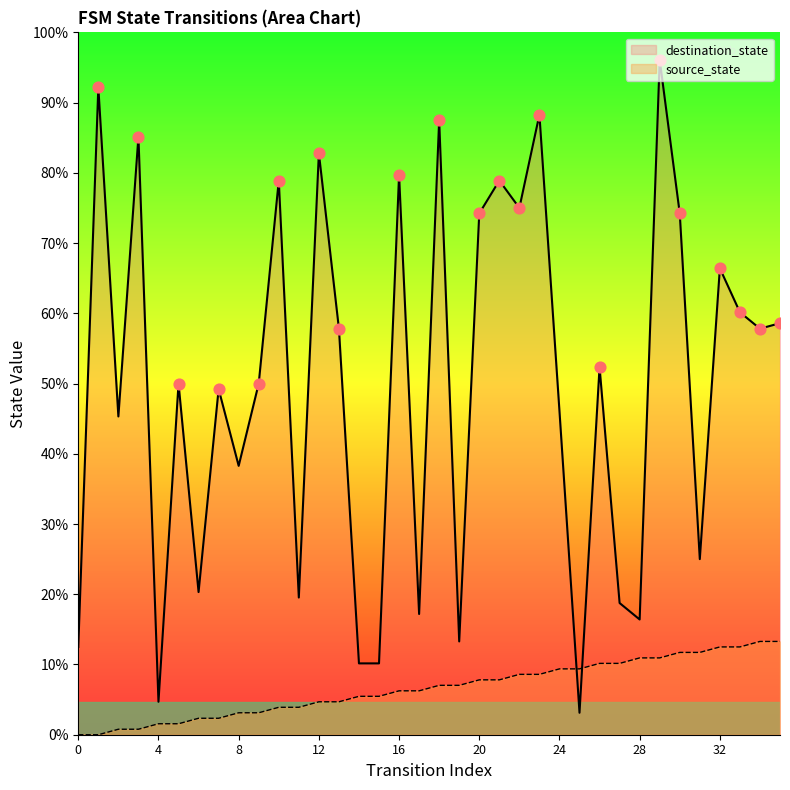

What are all the series names shown in the legend?

source_state, destination_state